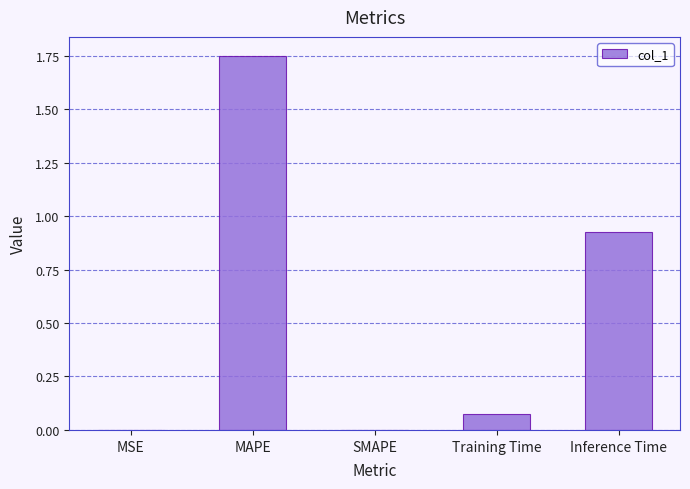

At which category does the chart reach its peak across all series?

MAPE